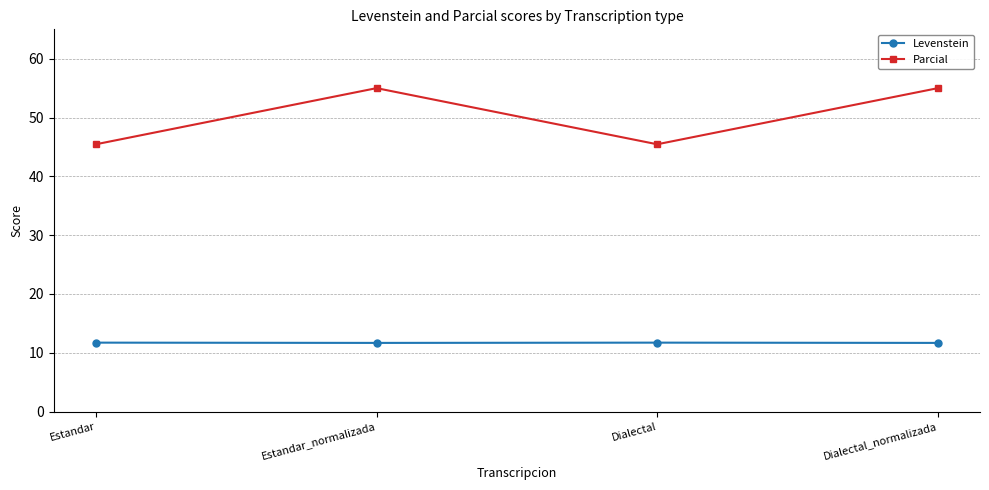

Which series has the largest range (max minus min)?

Parcial